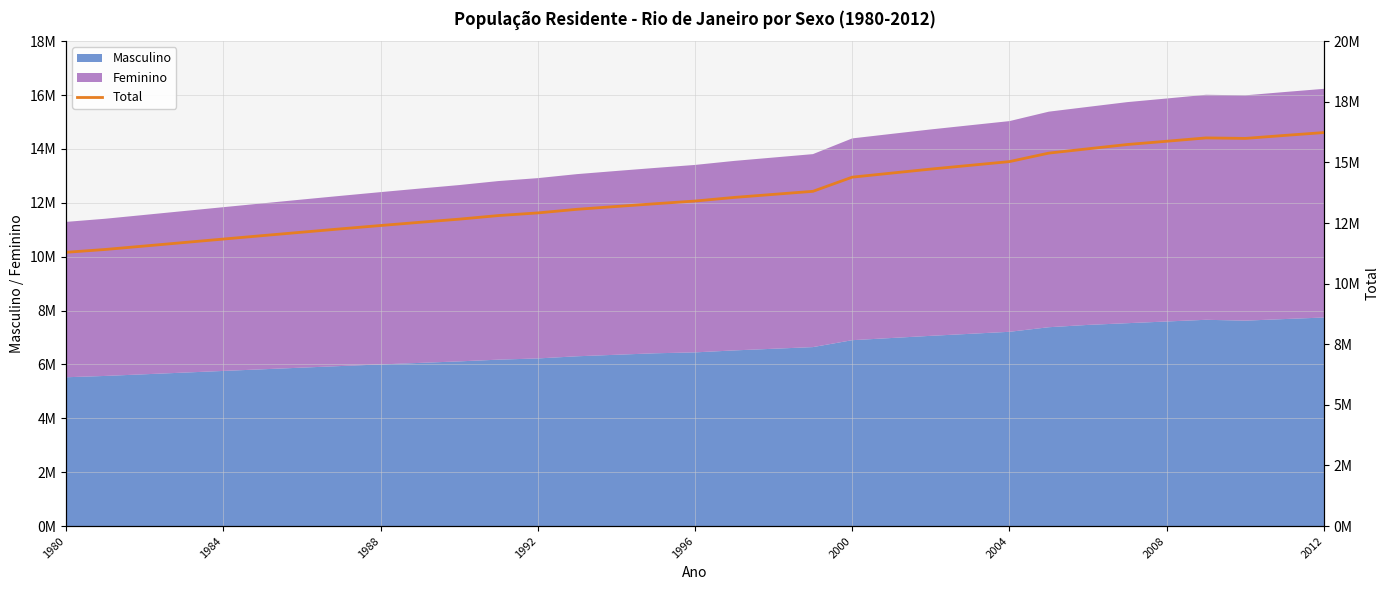

What is the maximum value shown in the chart?

16231365